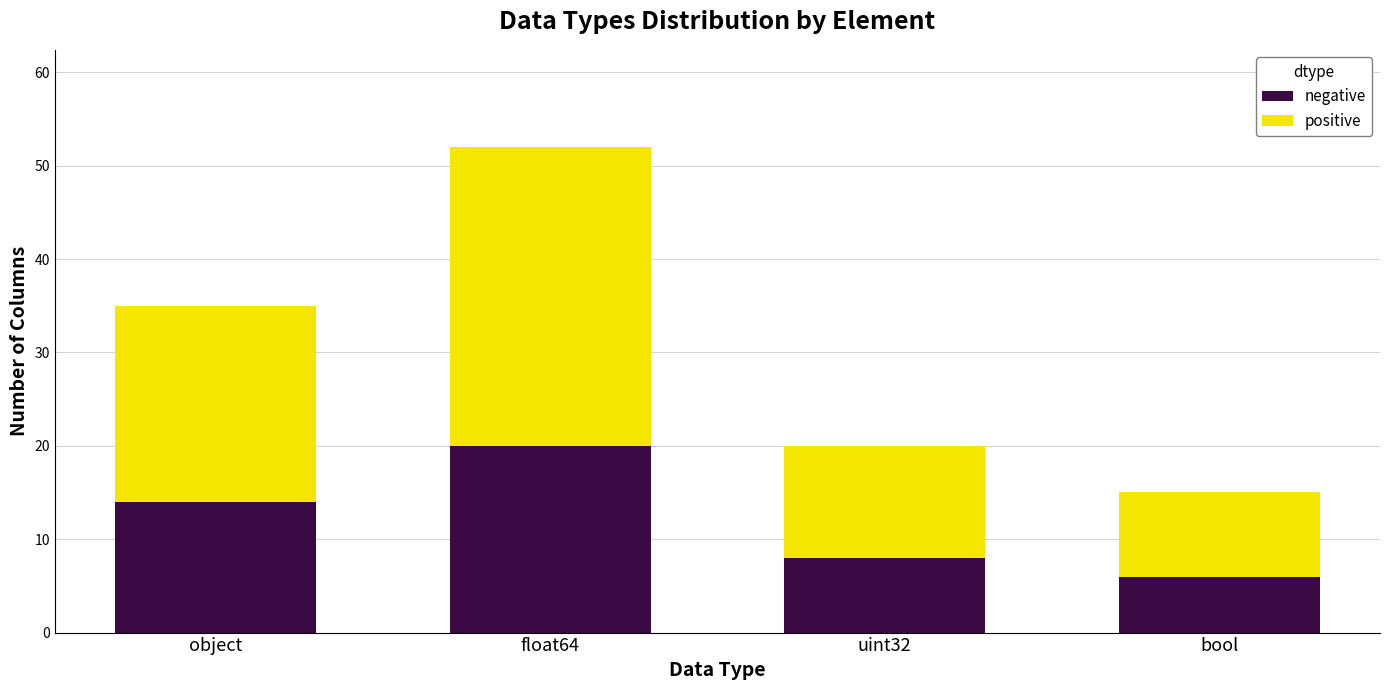

The negative series shows 6 at bool. True or false?

True